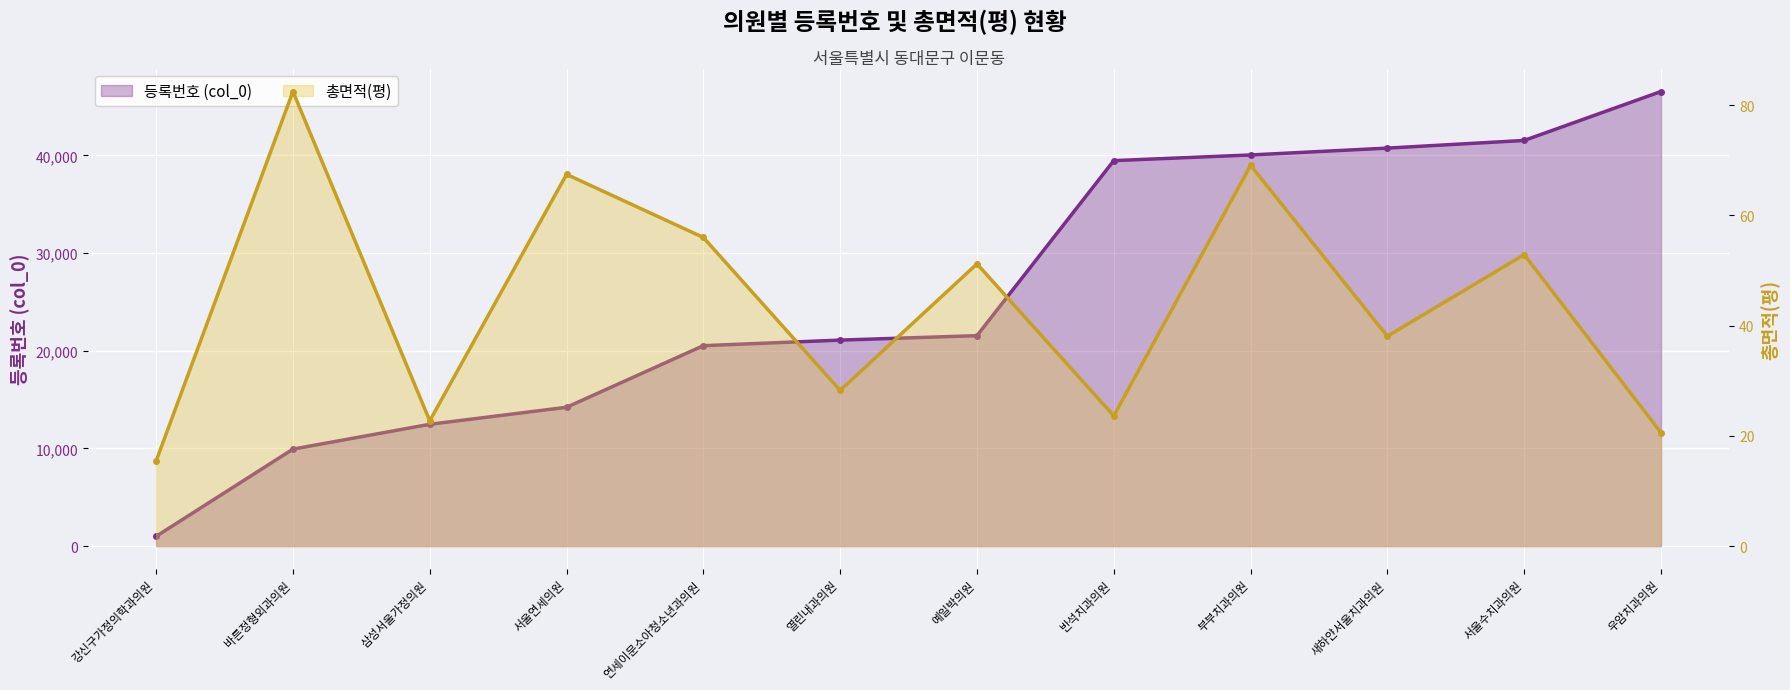

What position from the right is 열린내과의원?

7